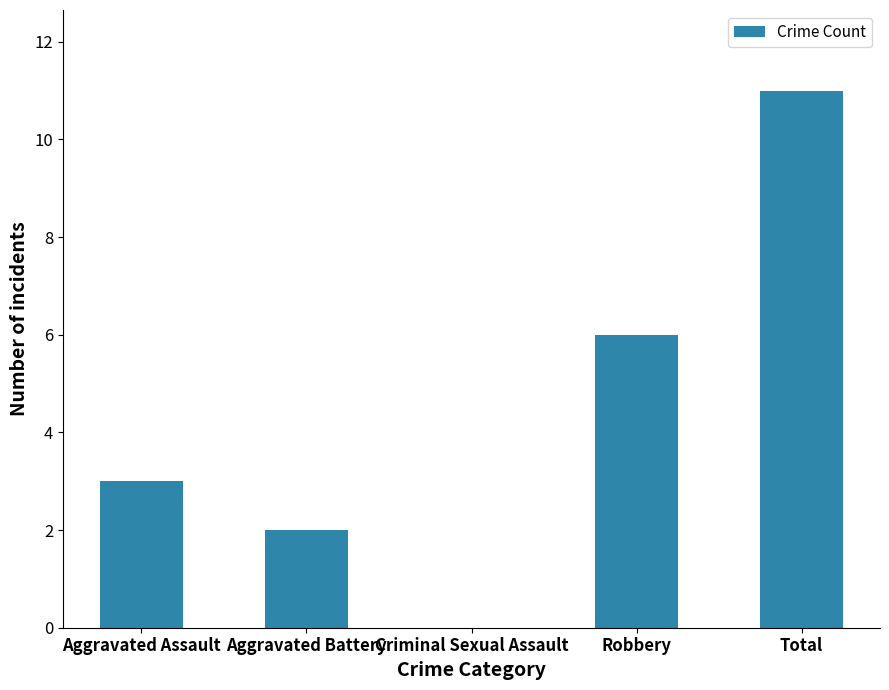

Are the bars horizontal?

No